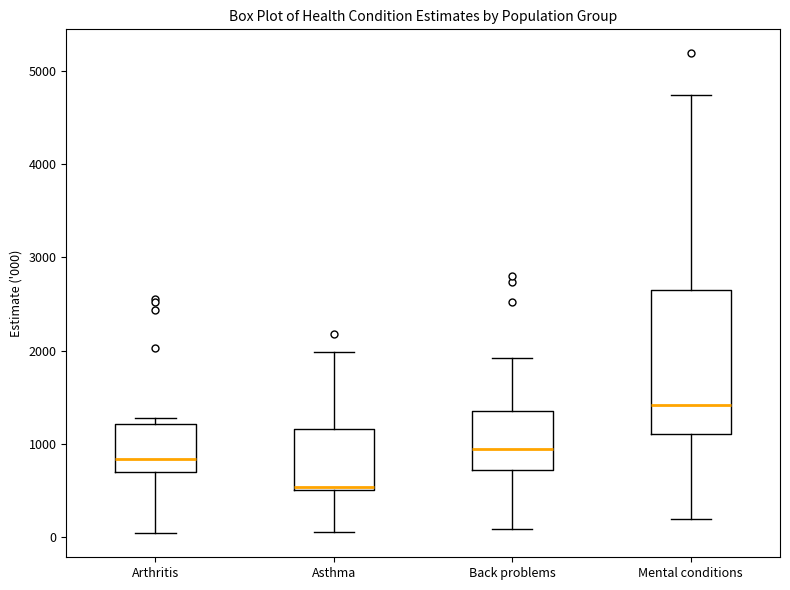

Which box's median line is the highest?

Mental conditions